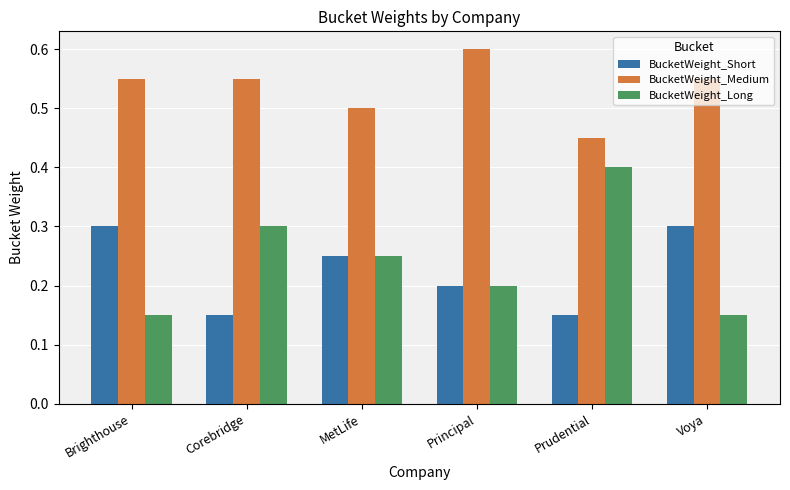

What is the maximum value for BucketWeight_Short?

0.3